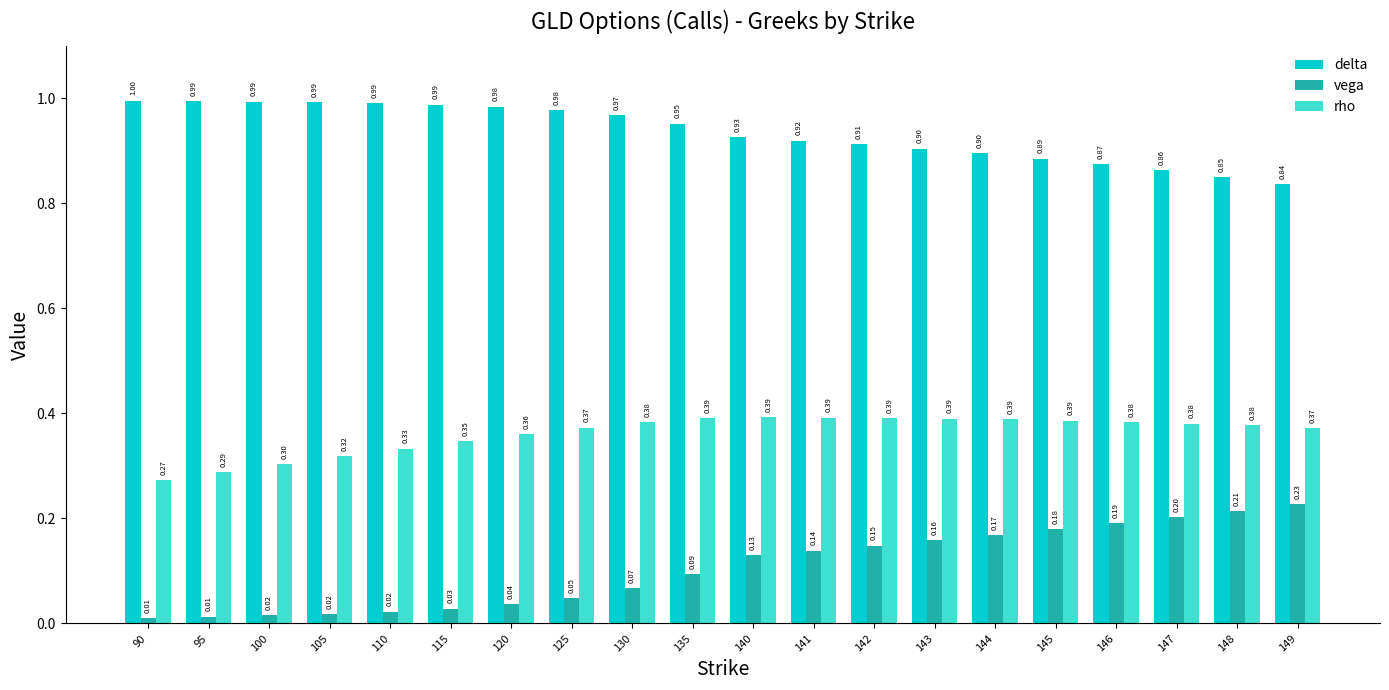

What is the difference between the maximum and minimum values in the vega series?

0.2